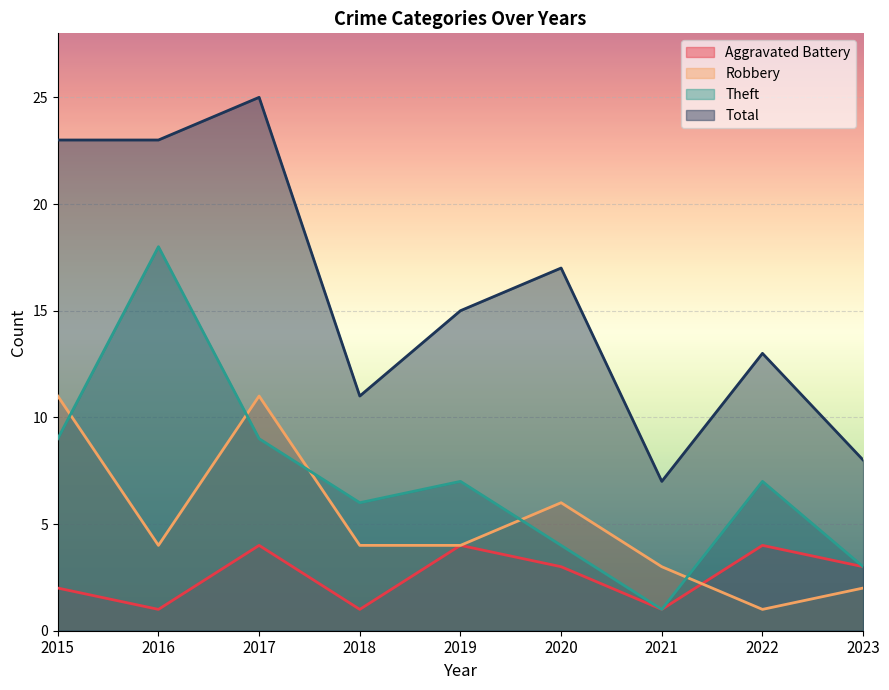

At how many categories does at least one series exceed 21?

3